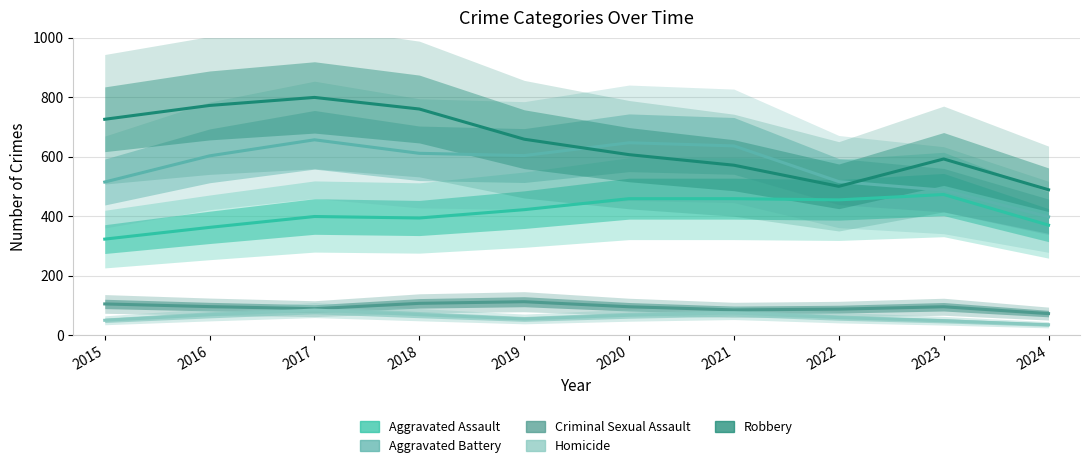

True or false: Aggravated Assault and Criminal Sexual Assault cross at least once.

False